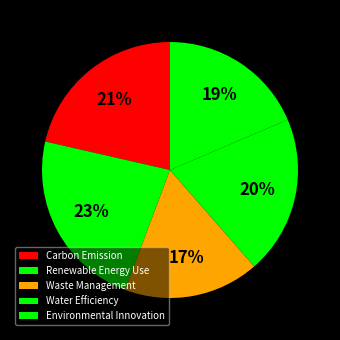

Is there any slice that represents more than half of the pie?

No